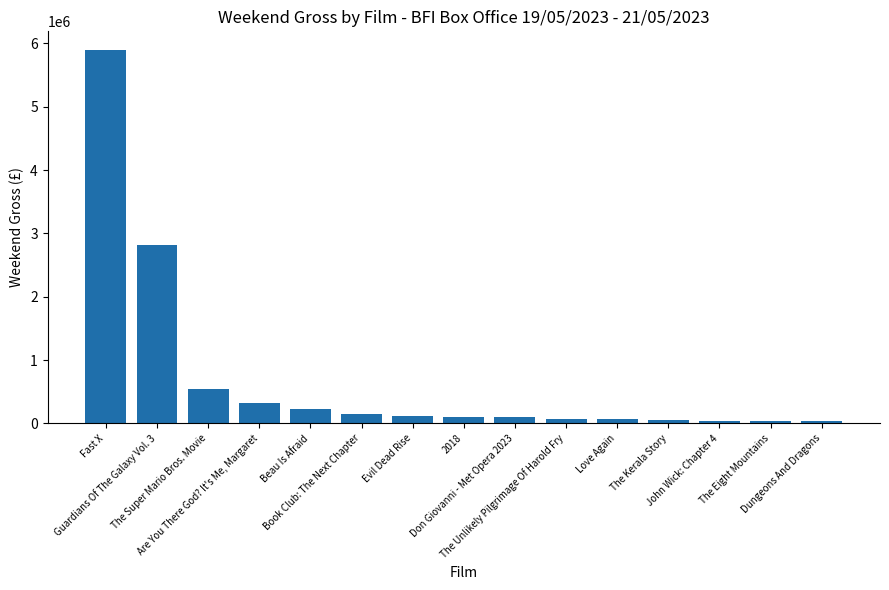

What is the maximum value shown in the chart?

5895674